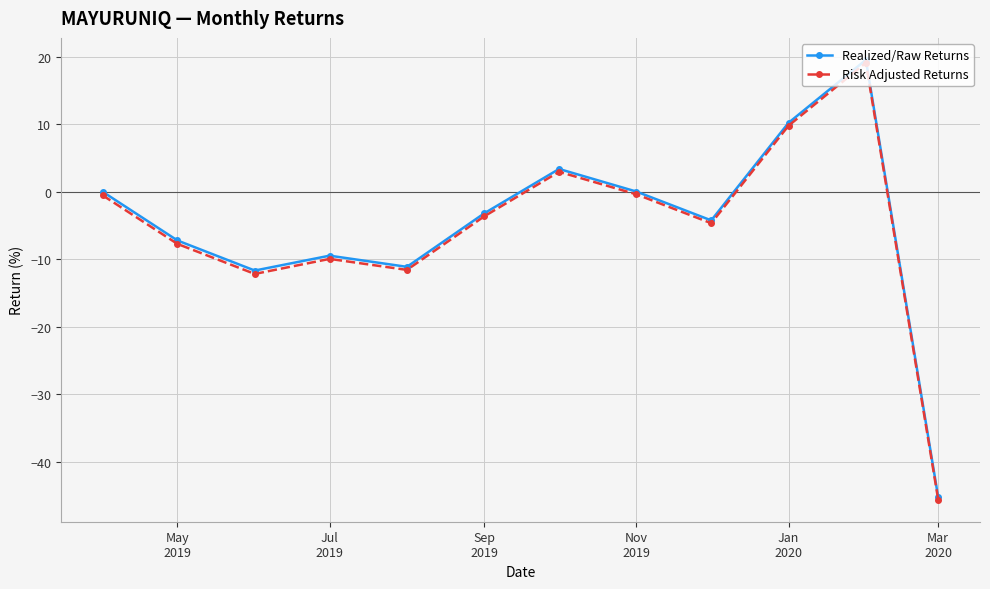

Which series has the widest spread of values?

Realized/Raw Returns